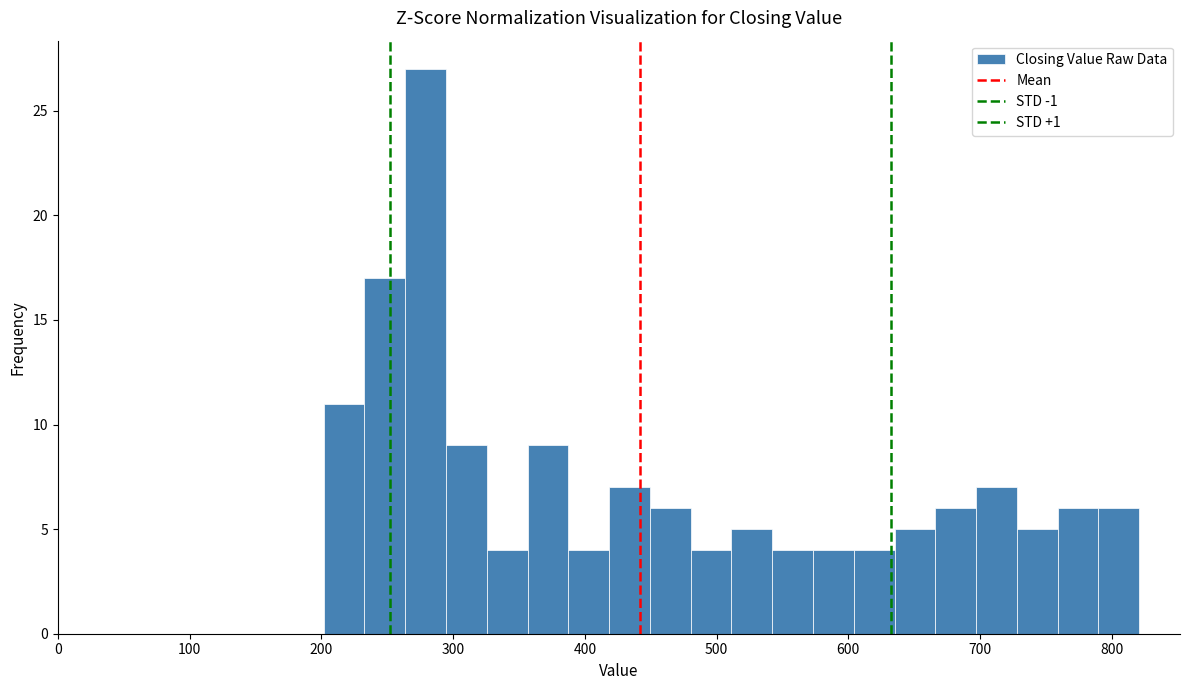

Around what value on the x-axis is the tallest bar? Give the approximate position of its centre, as read against the axis.

280